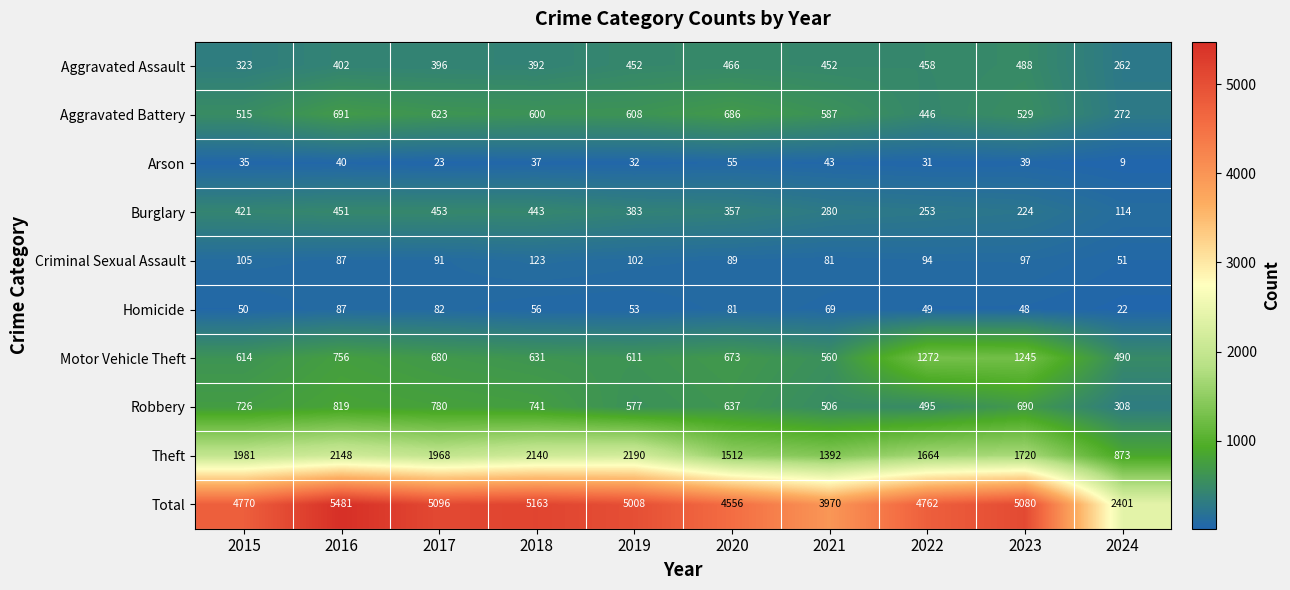

Is it true that Criminal Sexual Assault equals 102 at 2019?

True